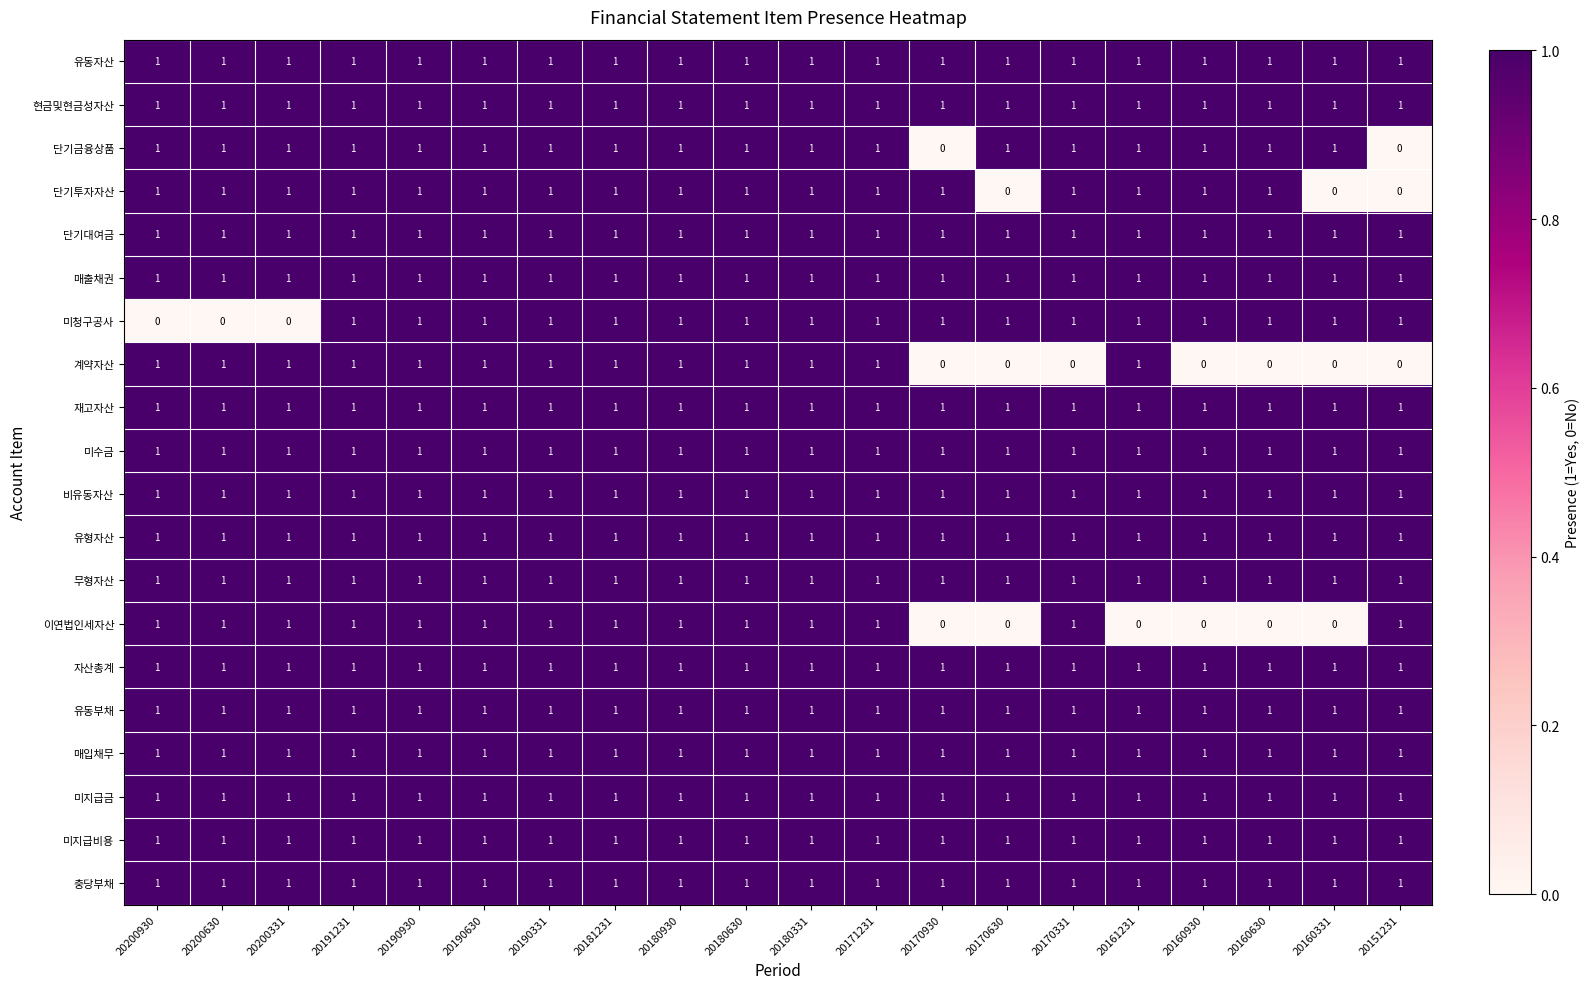

What is the sum of all 매출채권 values?

20